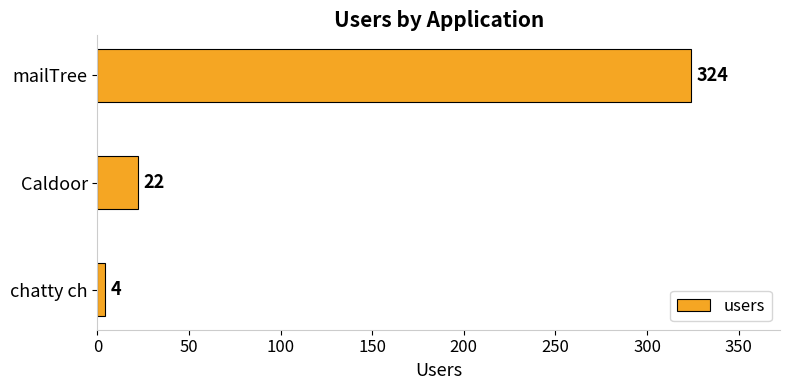

At which category does the chart reach its minimum across all series?

chatty ch